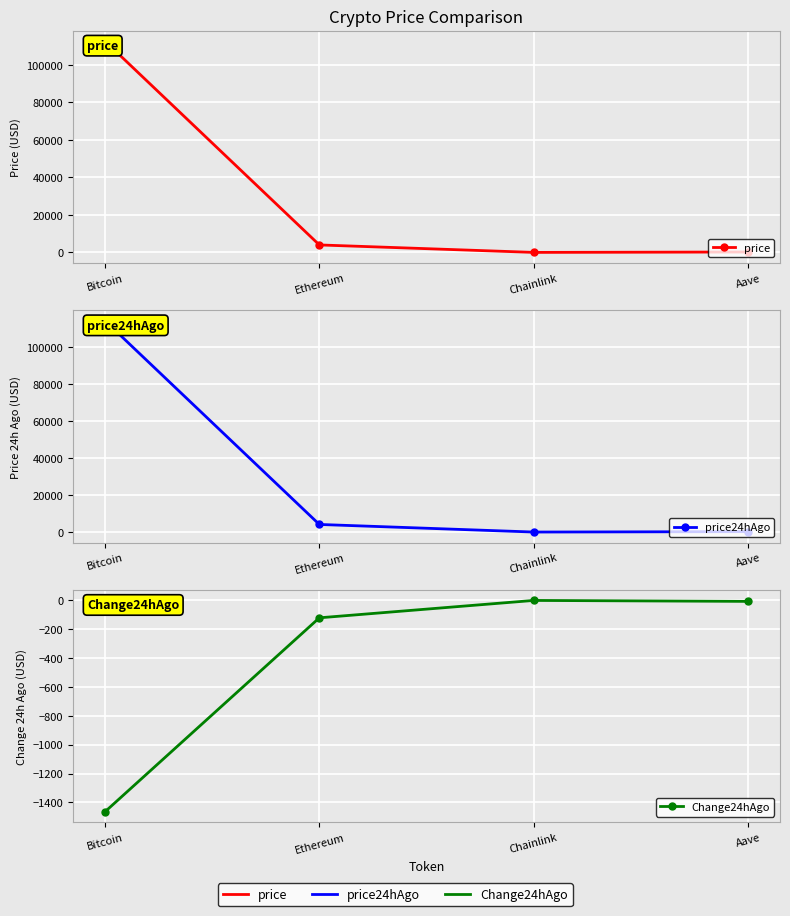

In price, how many points are lower than both neighbors (excluding endpoints)?

1